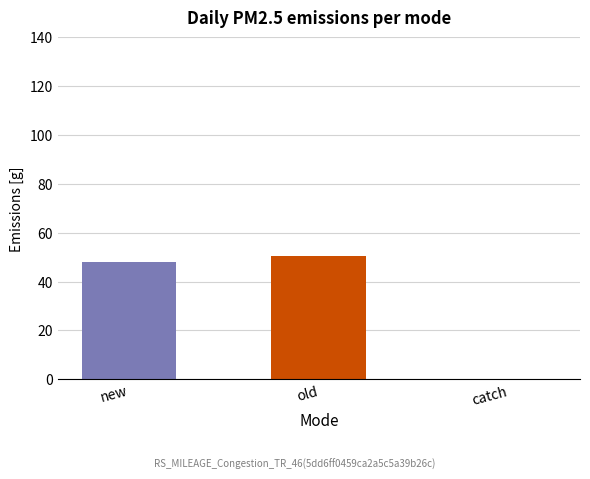

The value at old is 33.3. True or false?

False